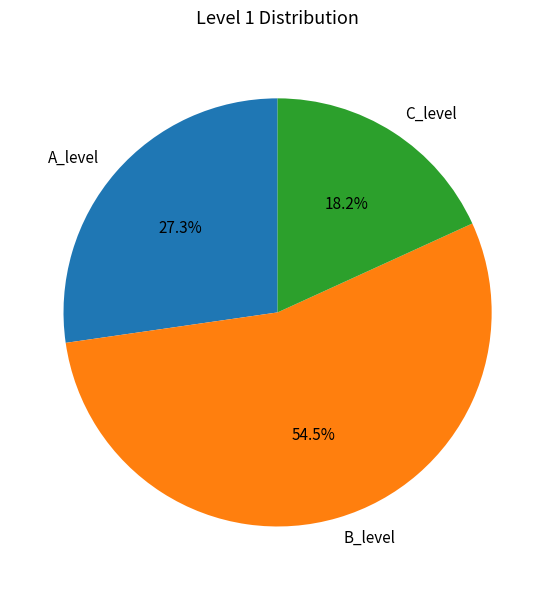

Does B_level account for over 50% of the chart?

Yes